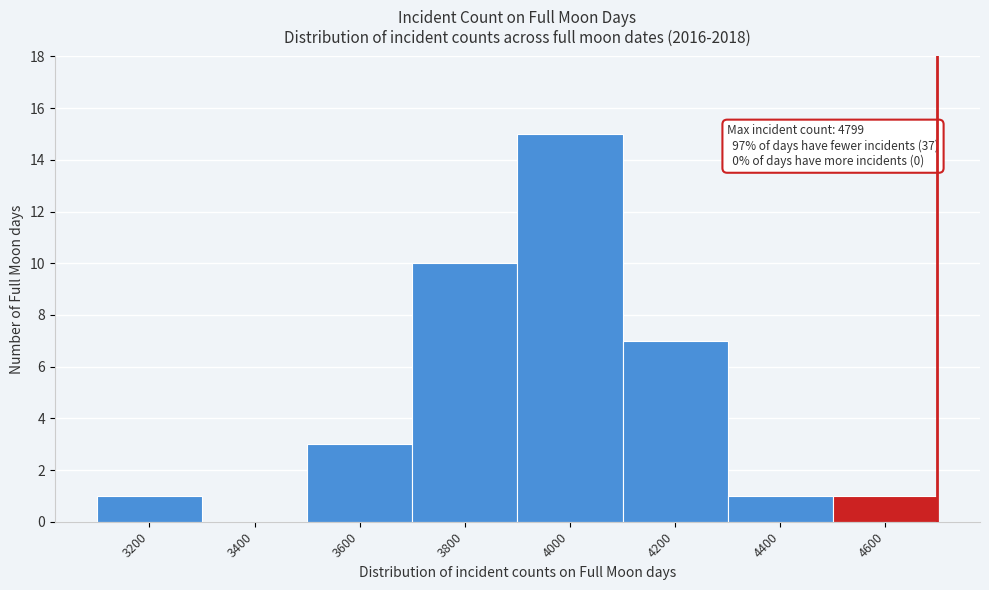

Reading left to right, list all the values displayed in this chart.

3200=1	3400=0	3600=3	3800=10	4000=15	4200=7	4400=1	4600=1